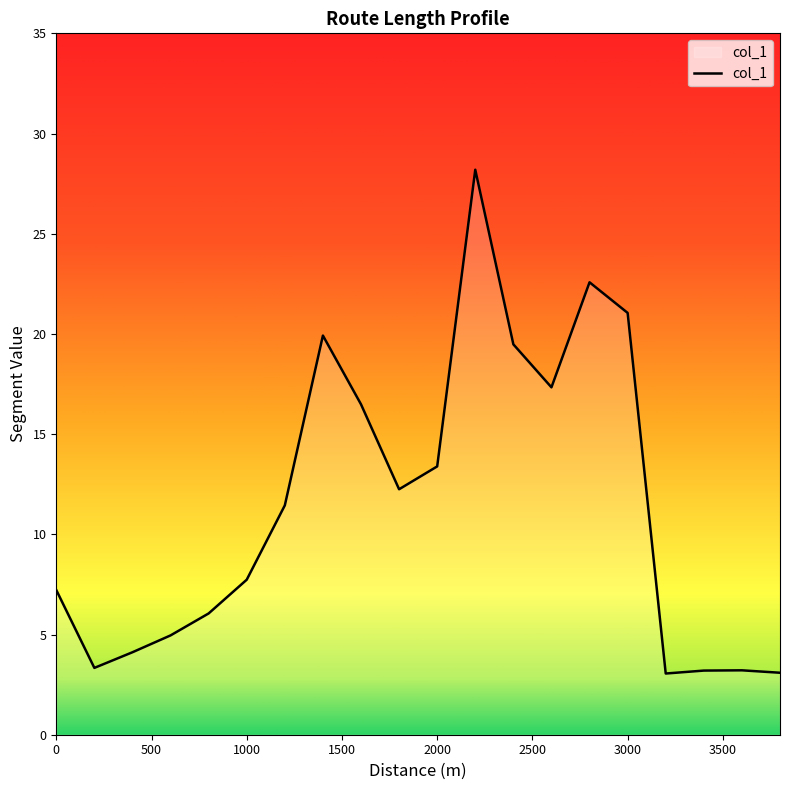

What is the maximum value shown in the chart?

28.2